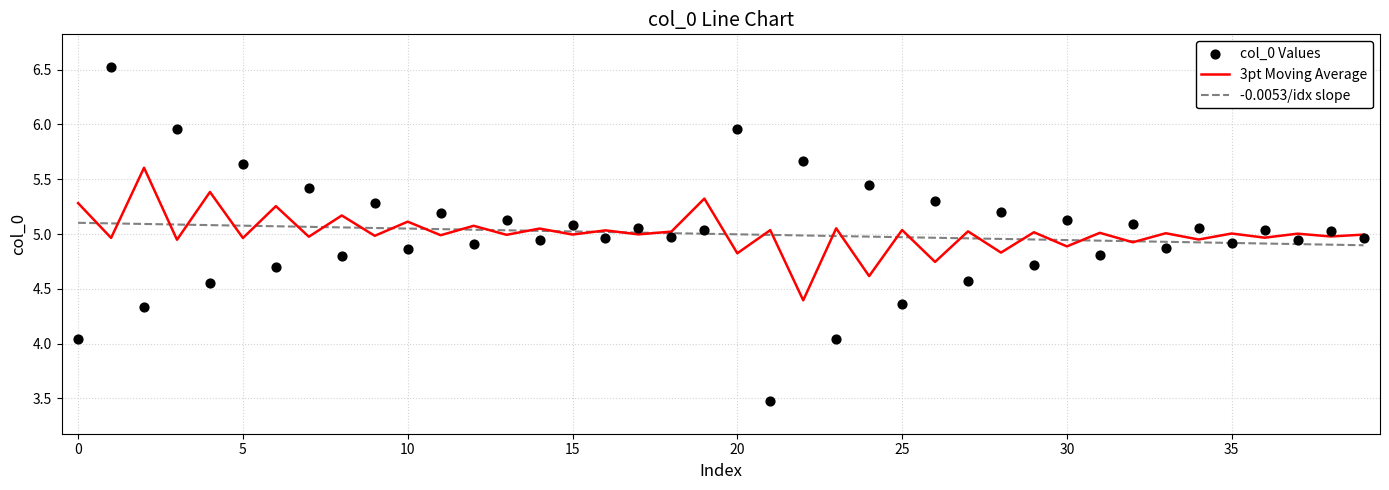

Which series has the widest spread of Y values?

col_0 Values